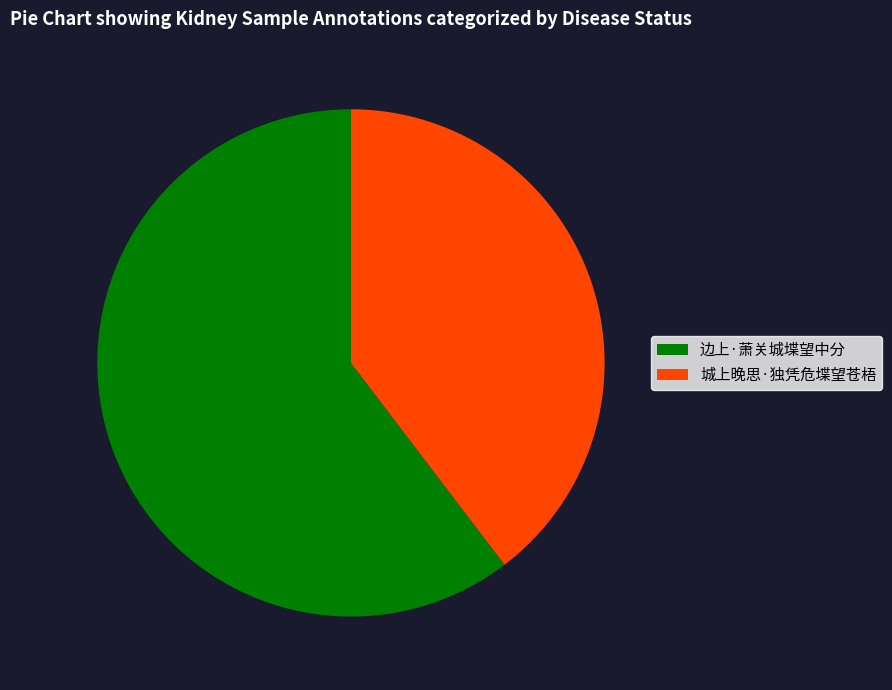

Combined, do 城上晚思·独凭危堞望苍梧 and 边上·萧关城堞望中分 account for over 50%?

Yes